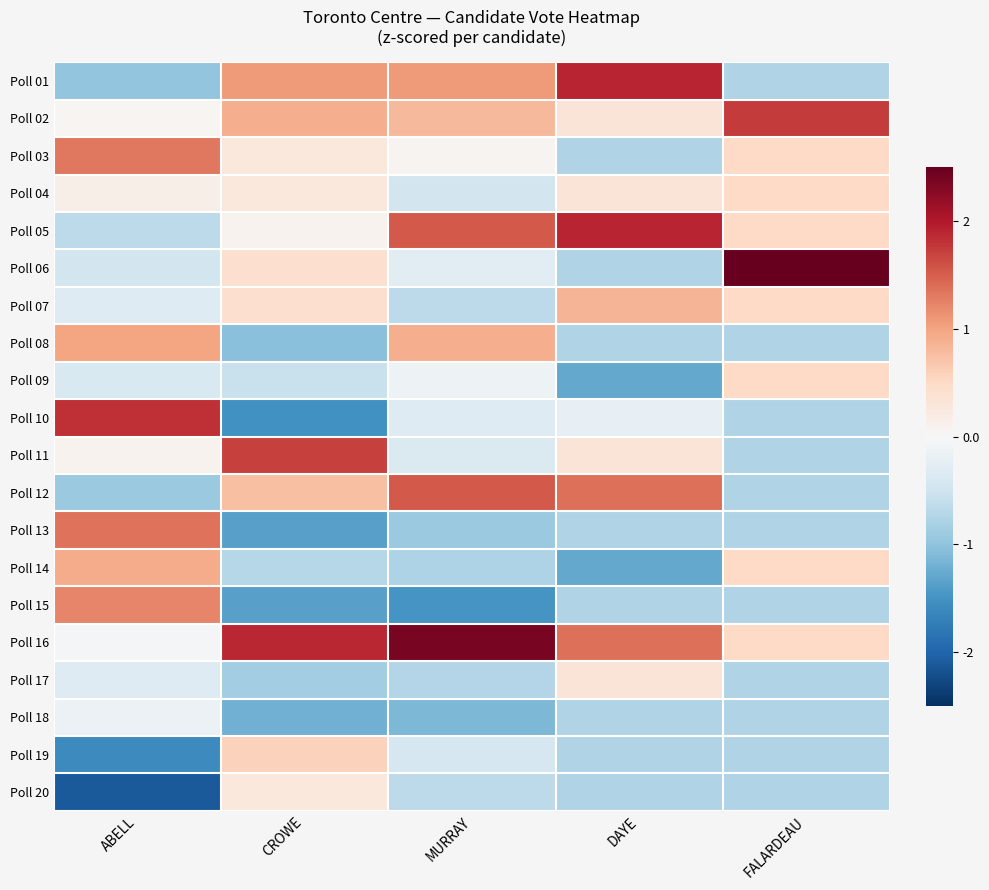

At which category is the sum across all series the highest?

DAYE